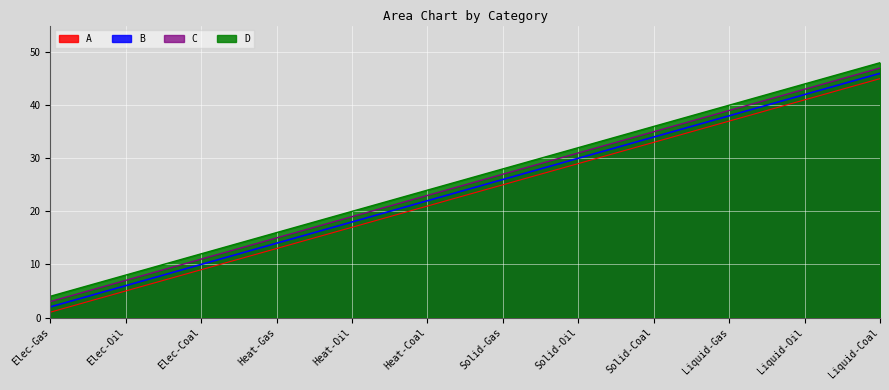

What is the total value across all series at Liquid-Coal?

186